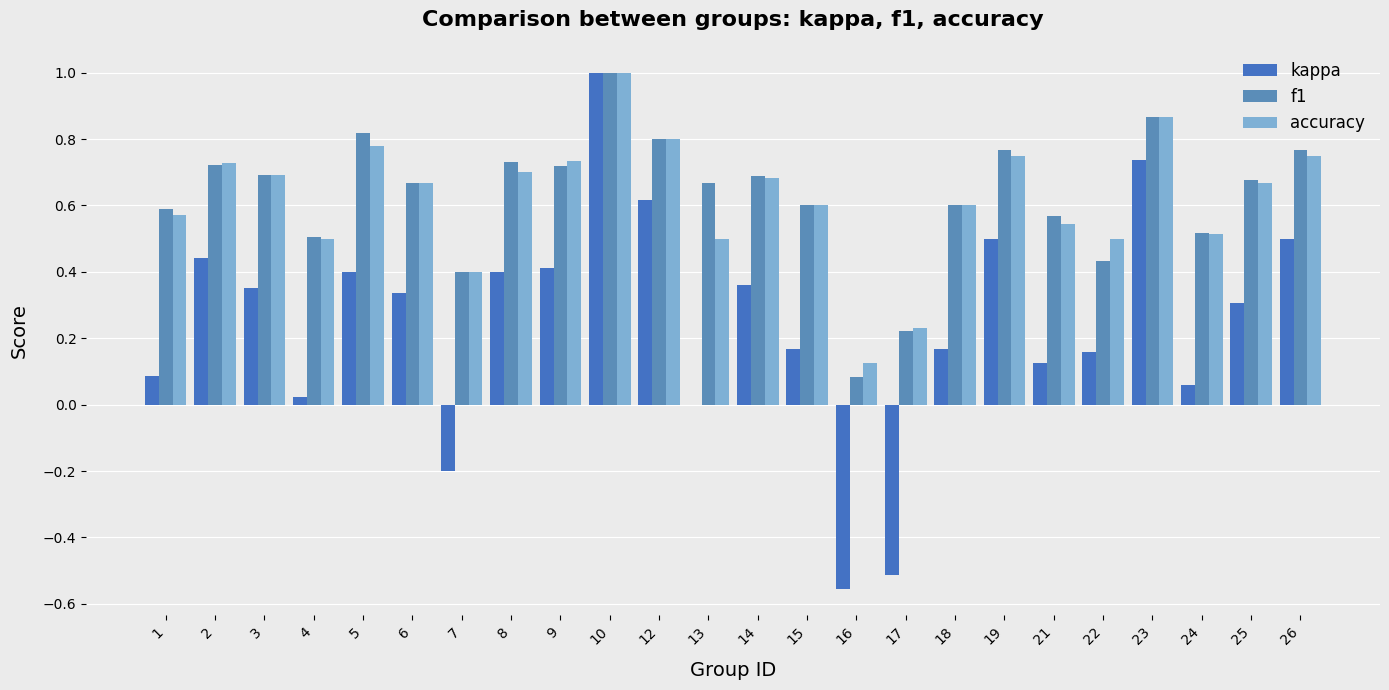

Read the kappa value at 23.

0.7